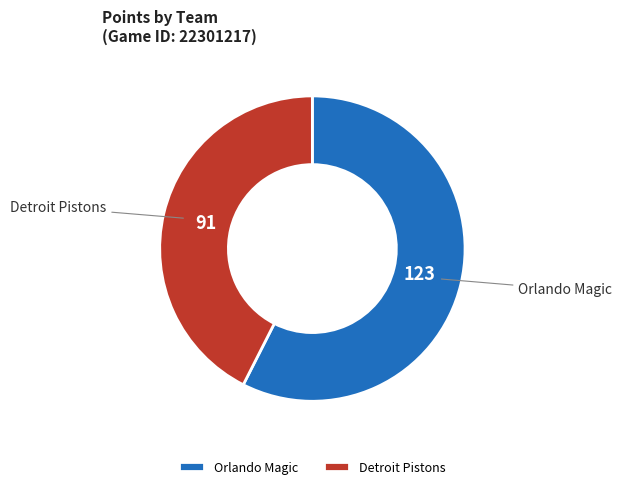

Which slice is the largest?

Orlando Magic